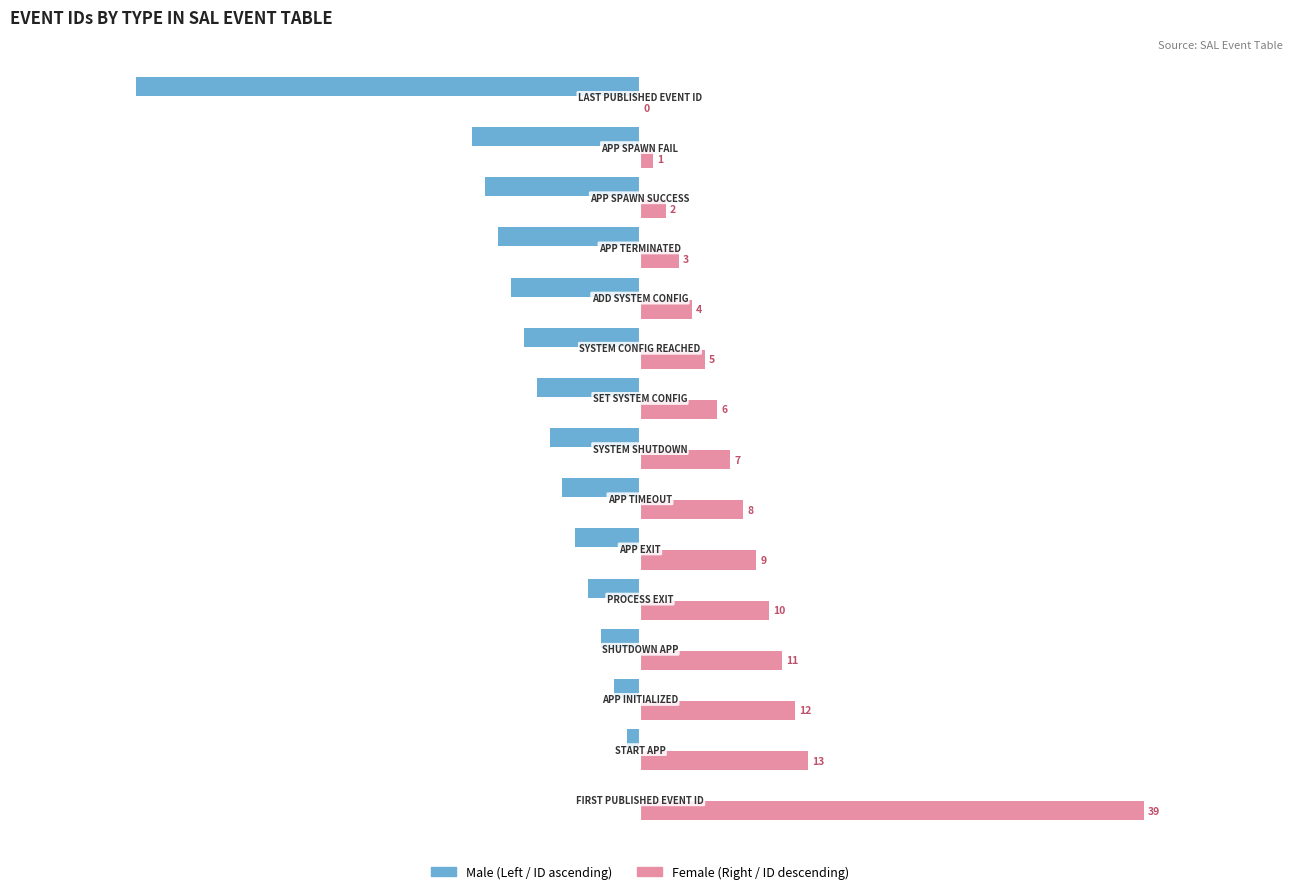

What is the greatest value displayed?

39